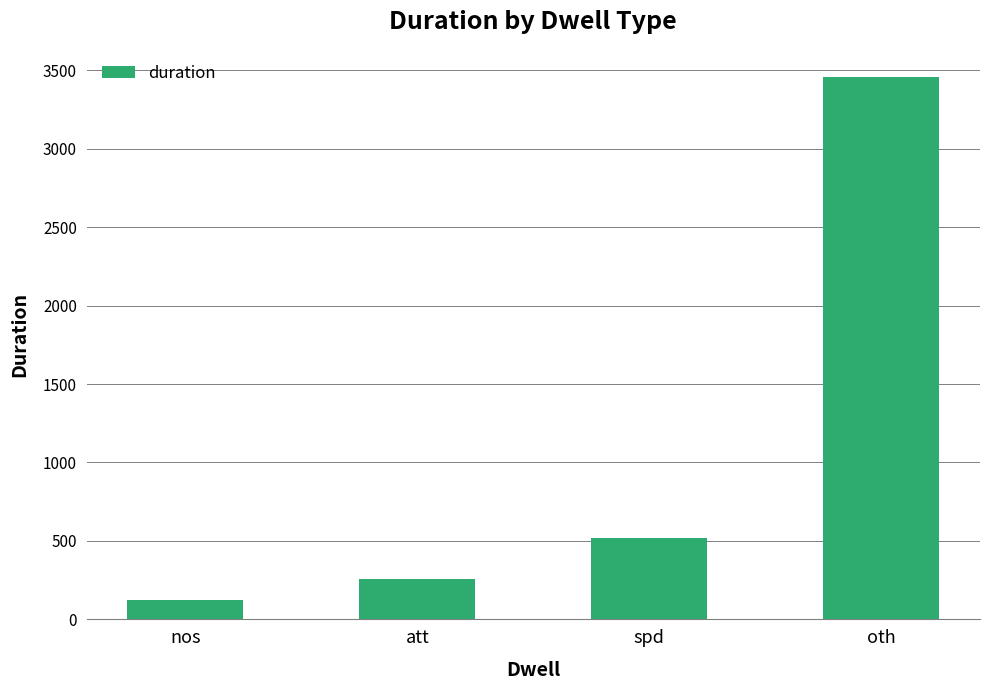

Reading left to right, list all the values displayed in this chart.

121	260	521	3457